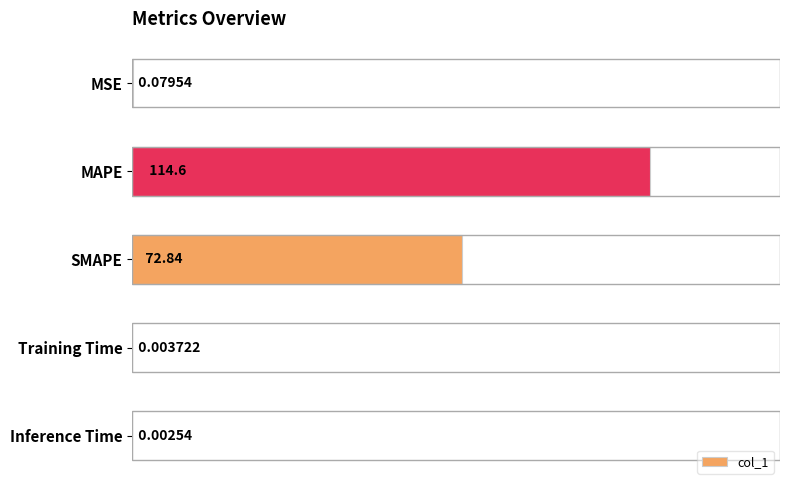

Where is the data nearest to the value 57?

SMAPE